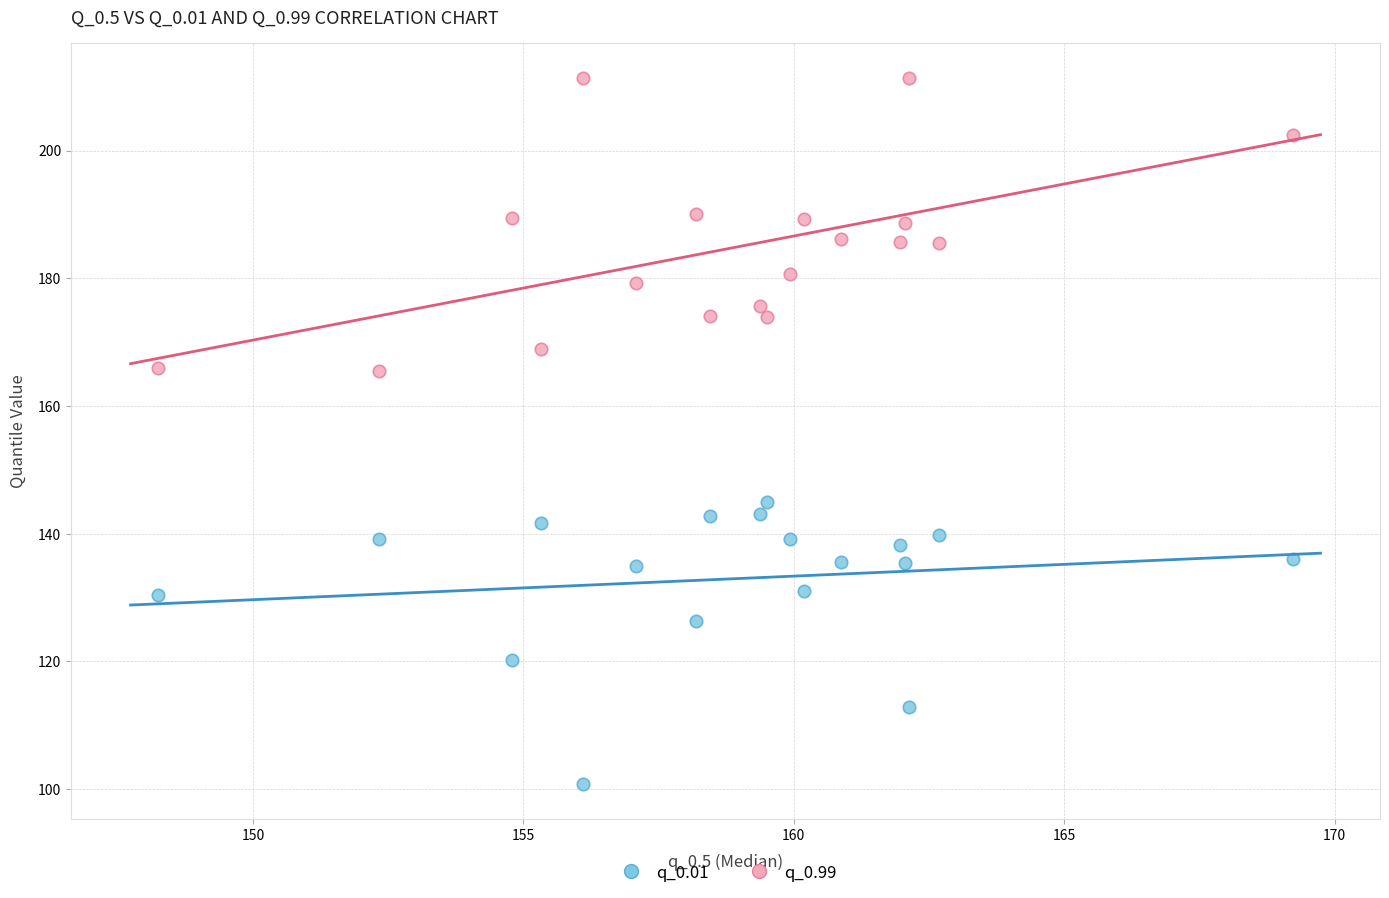

Which series reaches the maximum Y coordinate?

q_0.99